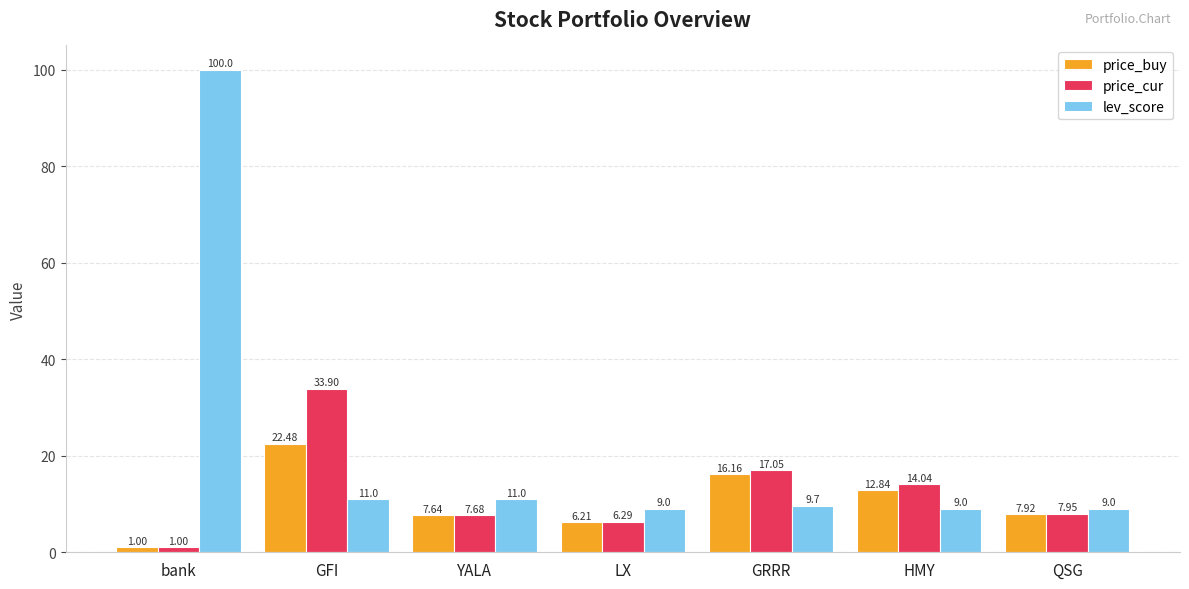

Rank the series by their average value, from lowest to highest.

price_buy, price_cur, lev_score